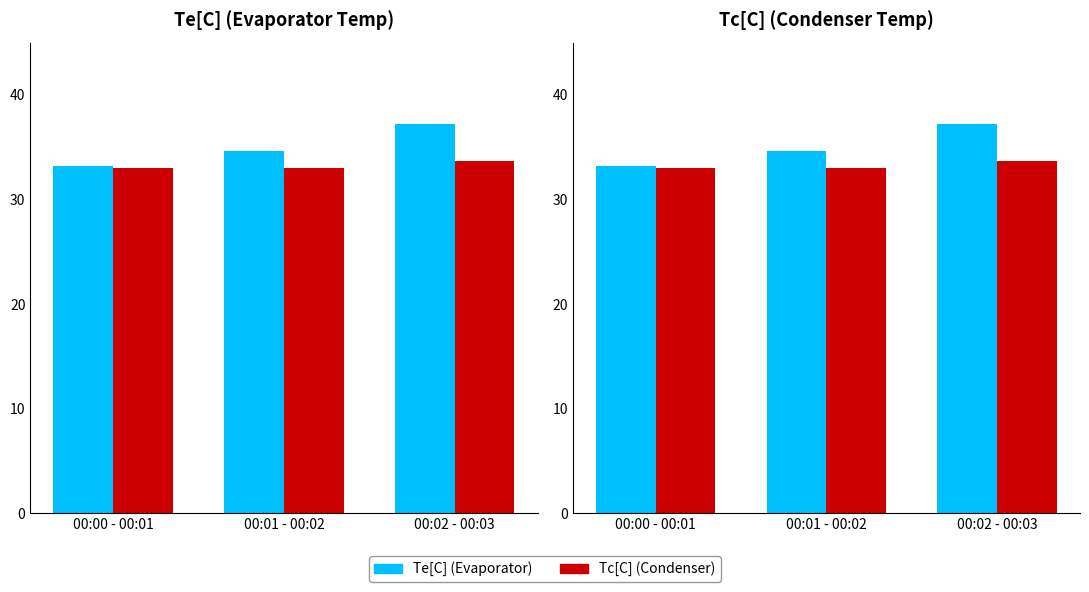

True or false: Tc[C] has a value of 33.0 at 00:01 - 00:02.

True